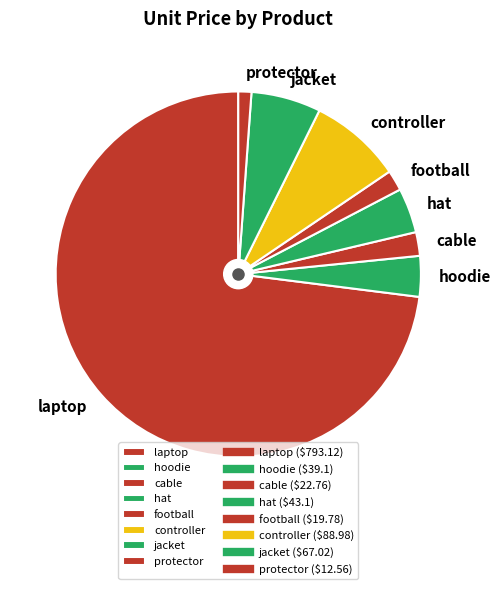

Is it true that controller is 8% of the pie?

True